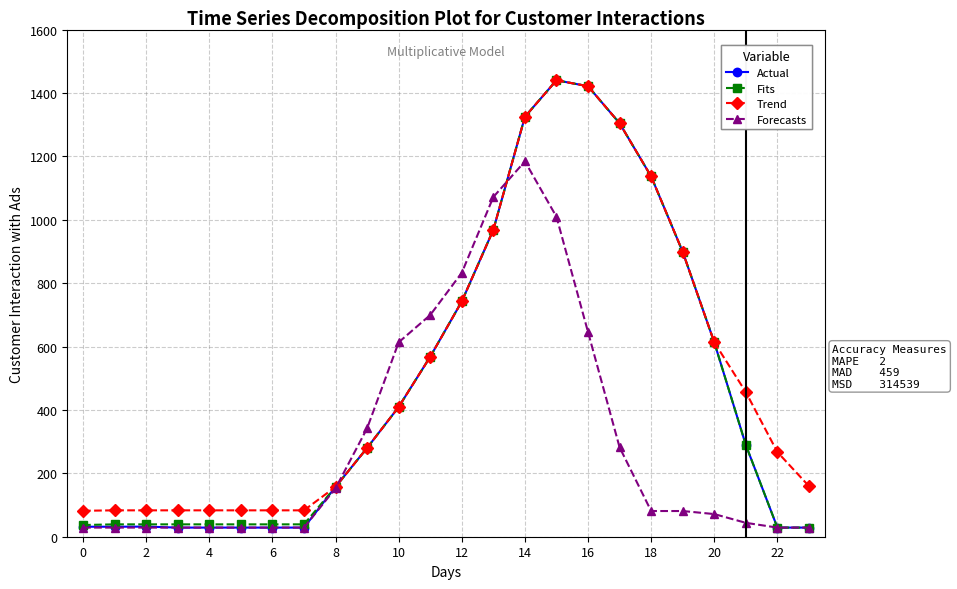

What is the greatest value displayed?

1440.0